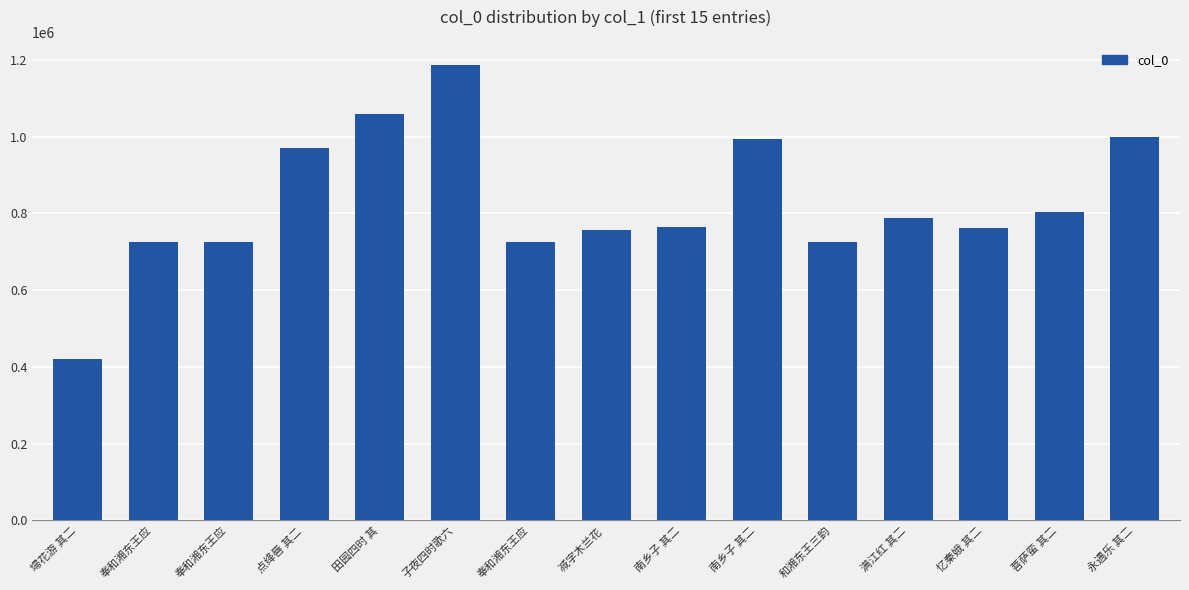

At which category does the chart reach its minimum across all series?

埽花游 其二